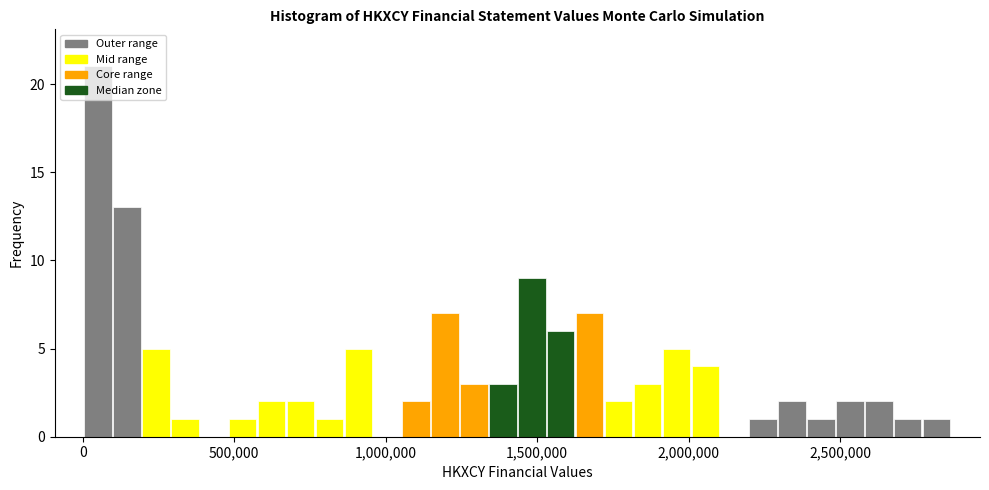

Read against the x-axis, roughly where is the centre of the tallest bar?

50000